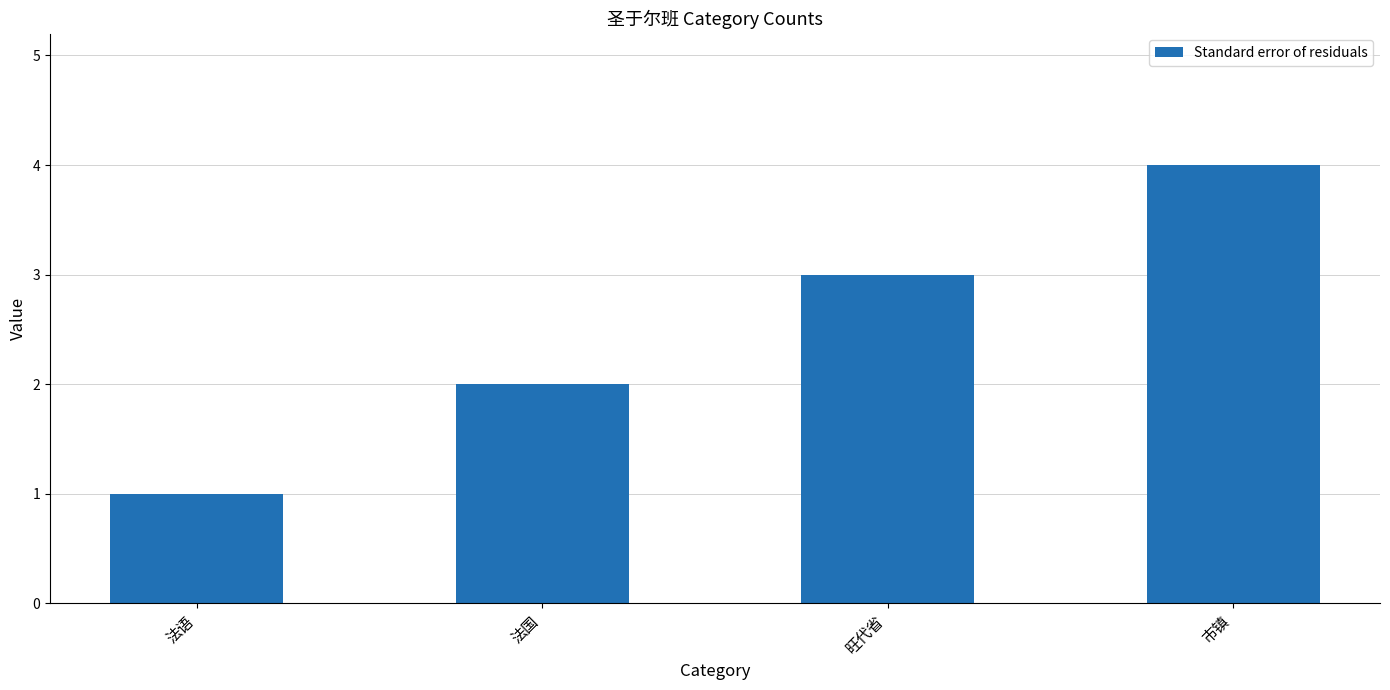

List the labels in order of value, smallest first.

法语, 法国, 旺代省, 市镇